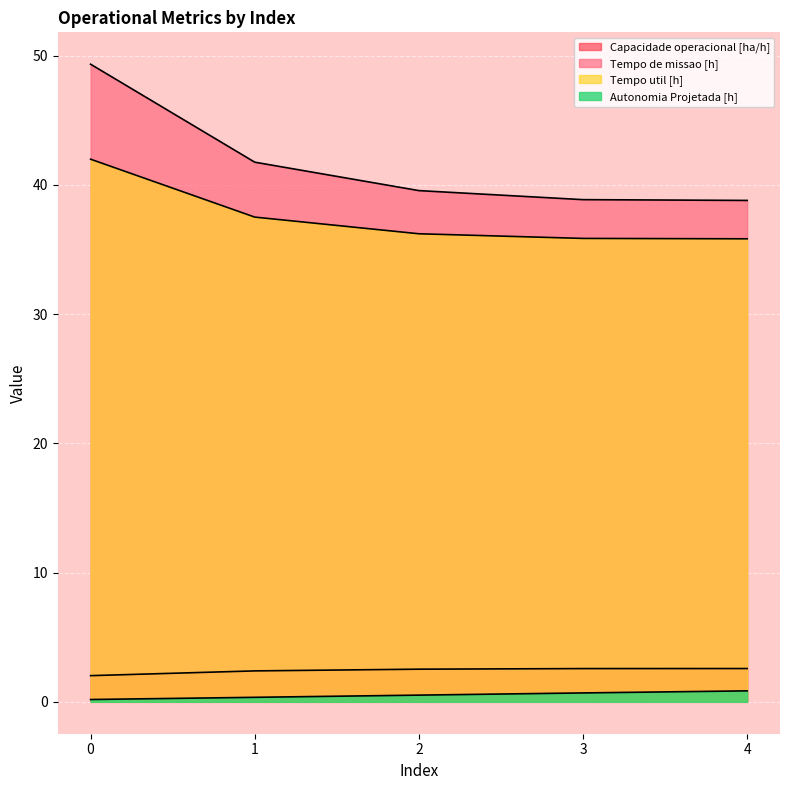

What are all the series names shown in the legend?

Capacidade operacional [ha/h], Tempo de missao [h], Tempo util [h], Autonomia Projetada [h]